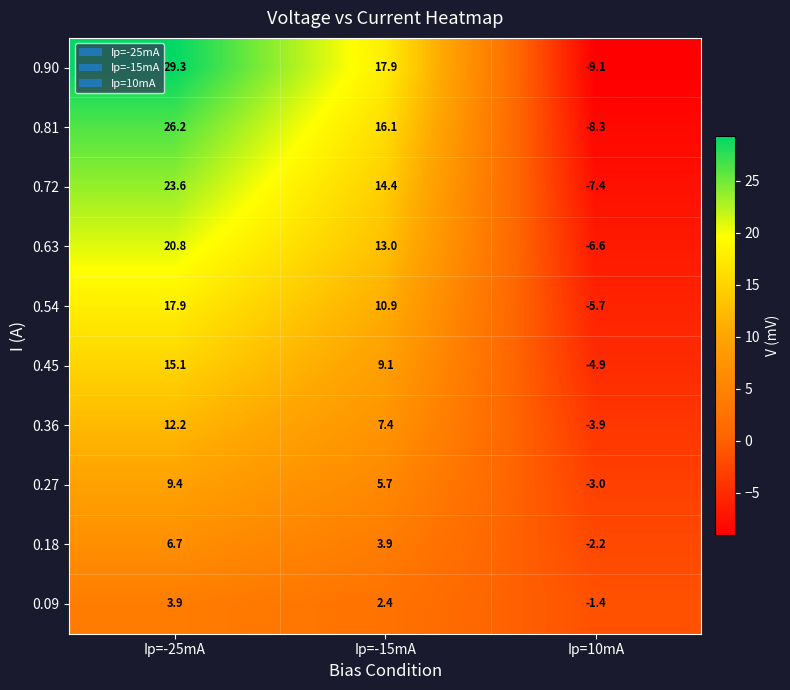

Which series has the largest range (max minus min)?

0.90